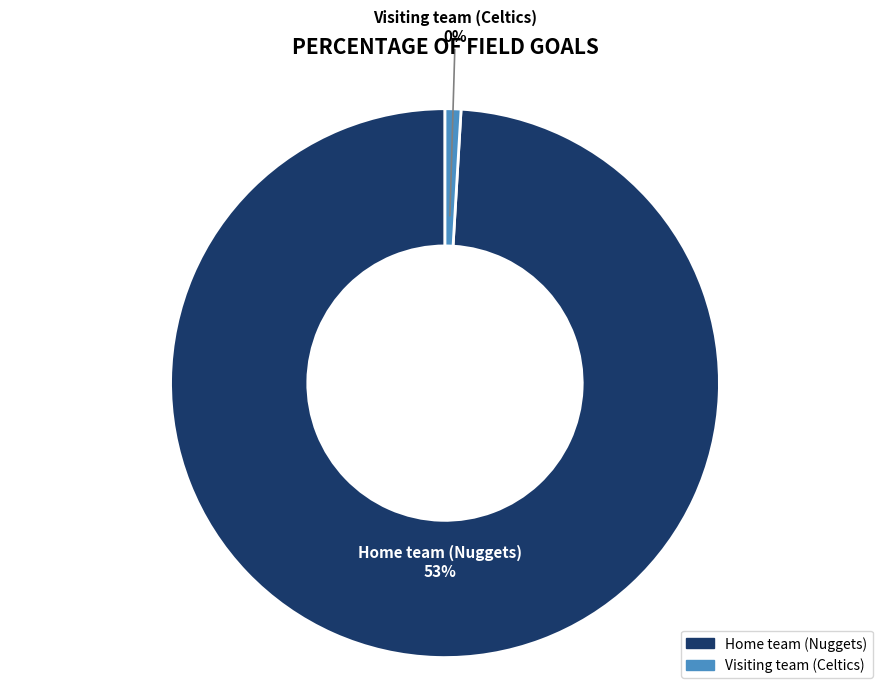

What percentage is the Home team (Nuggets) slice, to the nearest percent?

100%